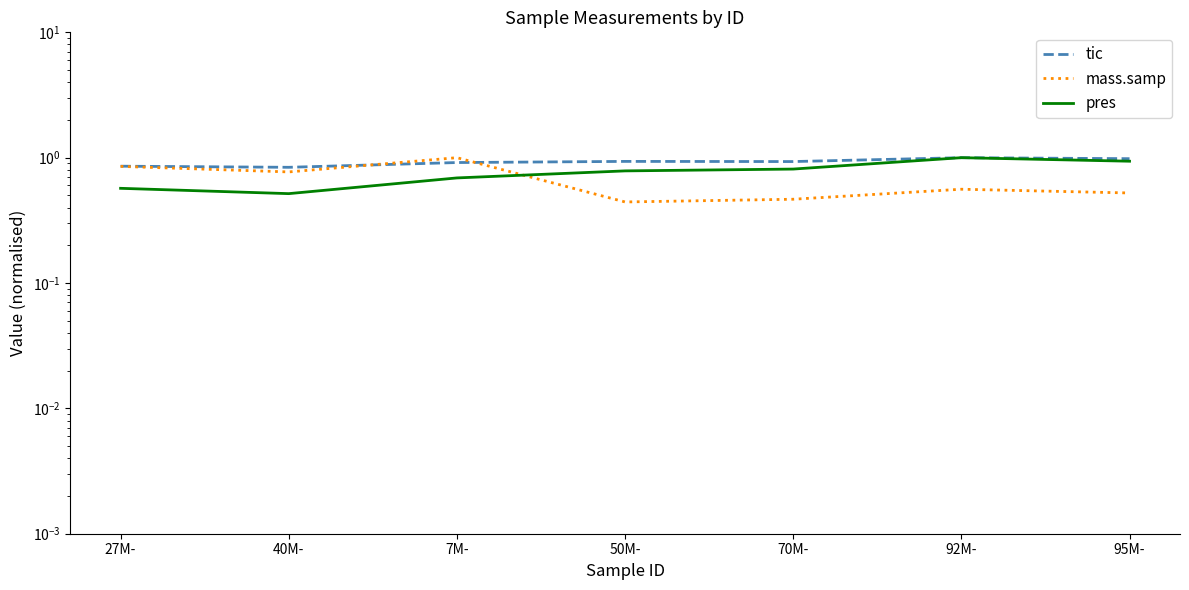

How many interior local valleys does the mass.samp series have?

2